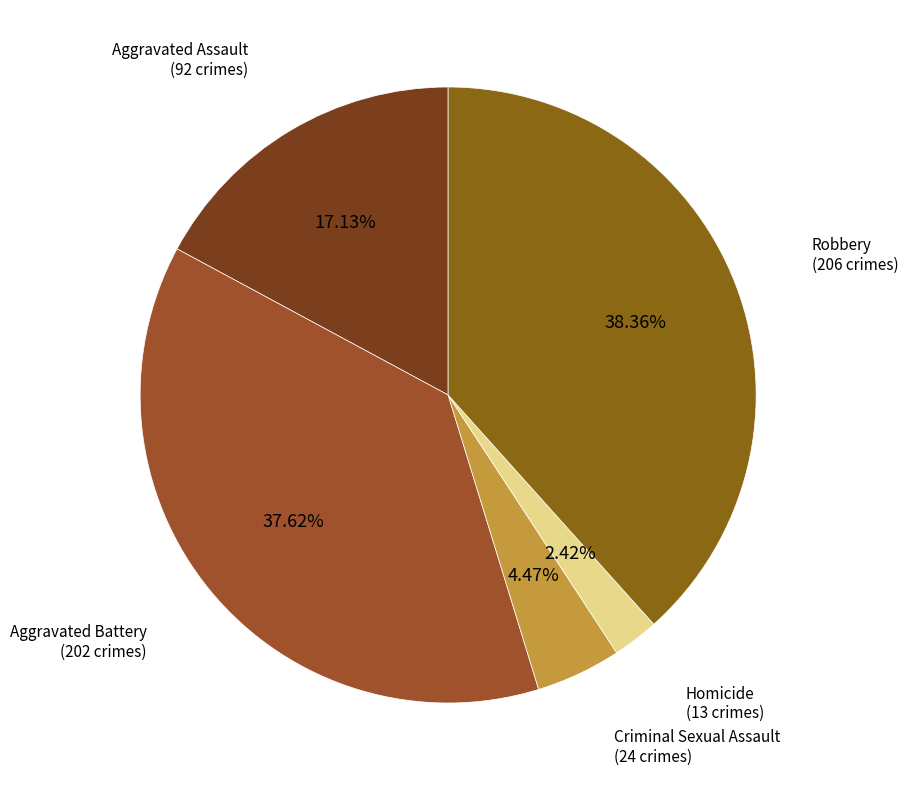

How many segments does this pie chart have?

5